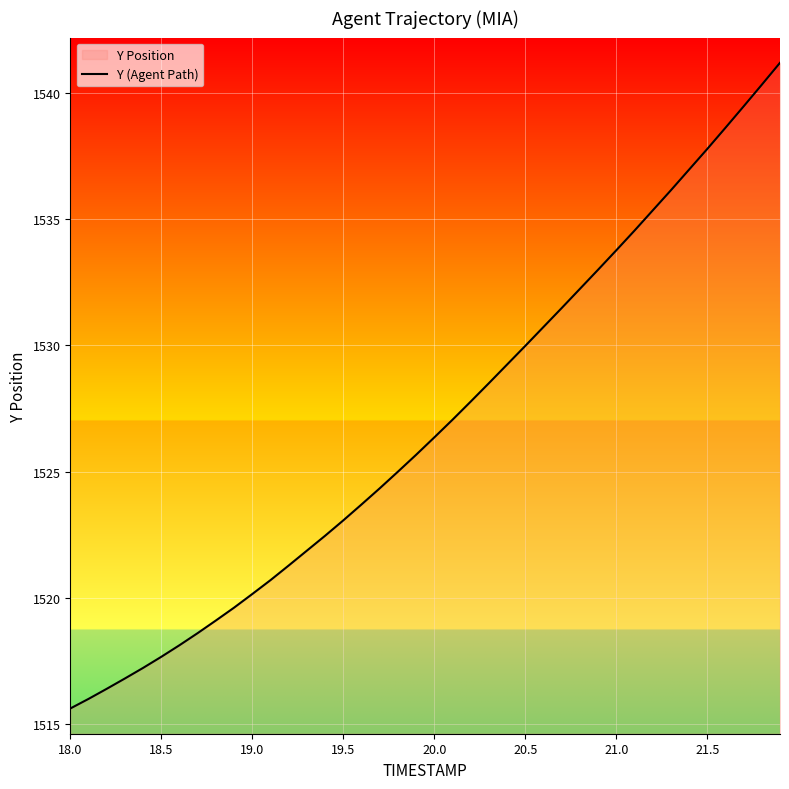

Where does the data first go above 1526?

20.0